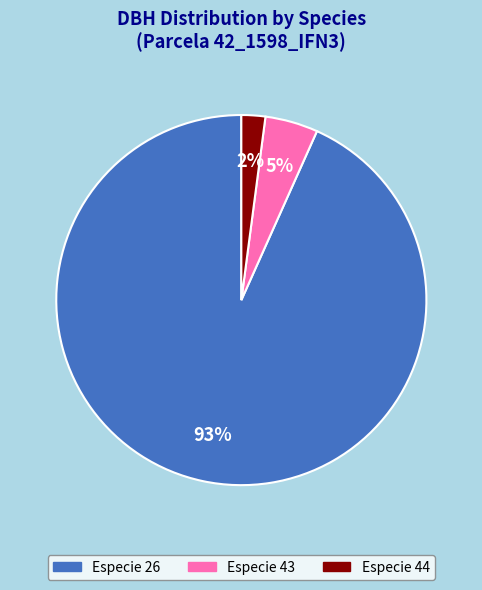

Between Especie 26 and Especie 44, which is larger?

Especie 26